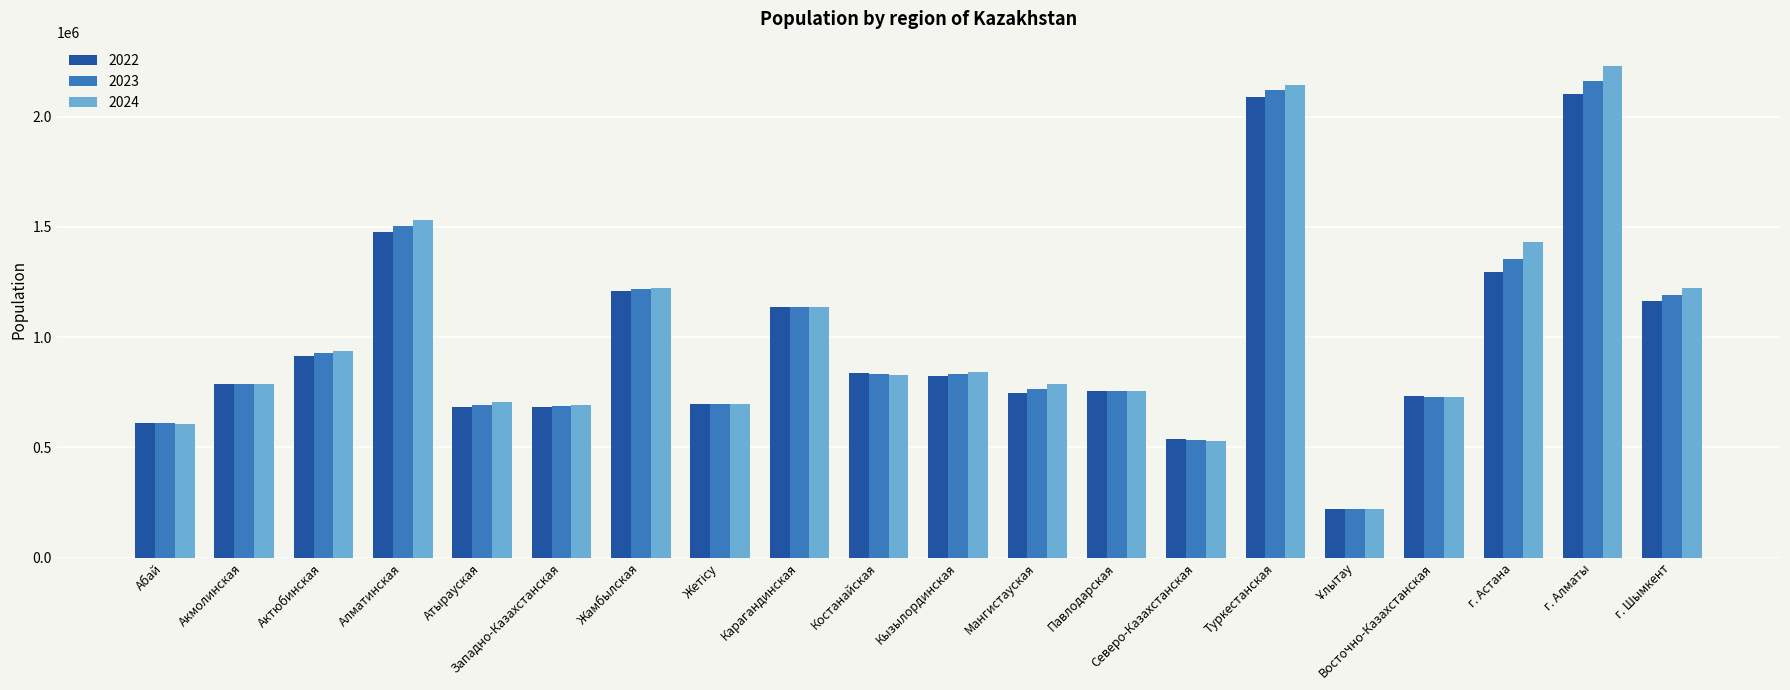

Is the value of 2022 at Северо-Казахстанская greater than the value of 2023 at Восточно-Казахстанская?

No